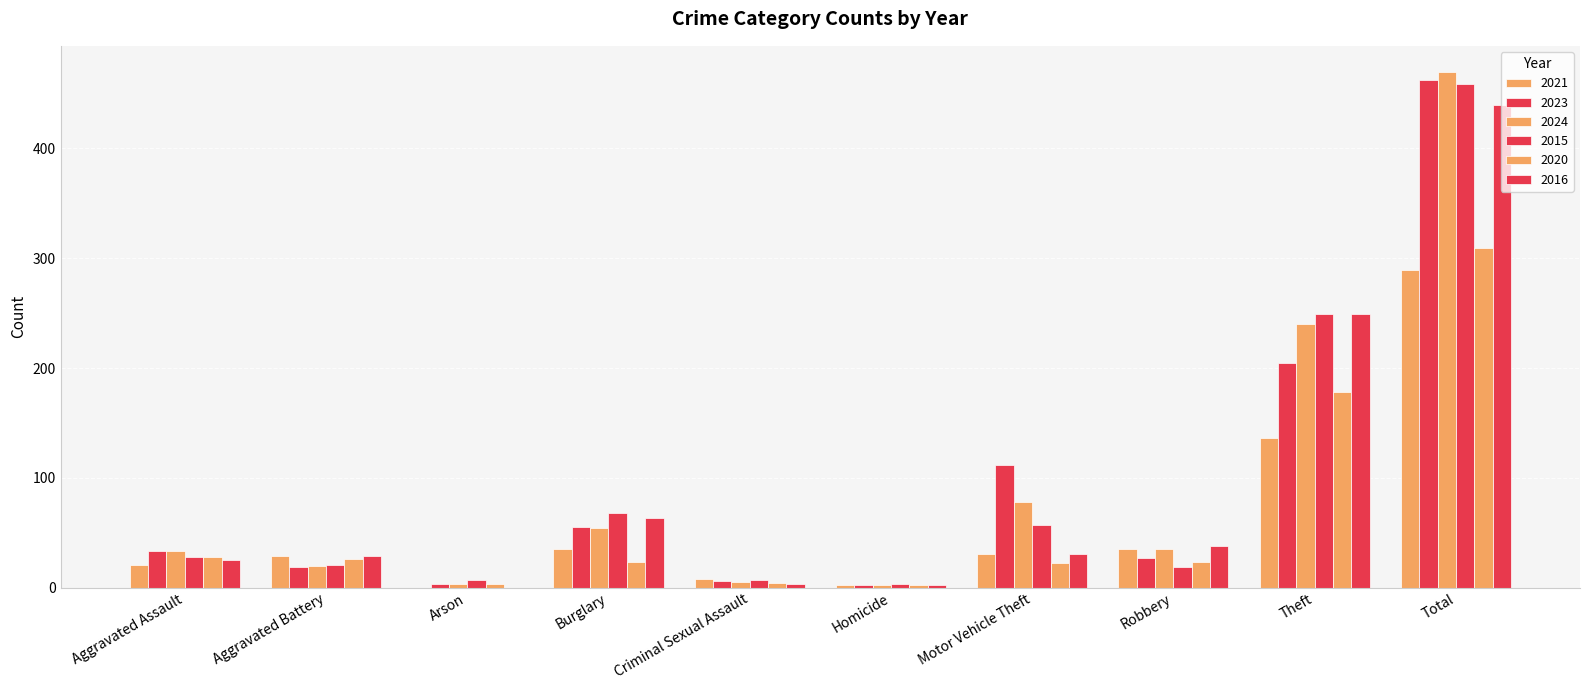

Reading left to right, list all the values displayed in this chart.

2021: Aggravated Assault=21	Aggravated Battery=29	Arson=0	Burglary=35	Criminal Sexual Assault=8	Homicide=2	Motor Vehicle Theft=31	Robbery=35	Theft=136	Total=289
2023: Aggravated Assault=33	Aggravated Battery=19	Arson=3	Burglary=55	Criminal Sexual Assault=6	Homicide=2	Motor Vehicle Theft=112	Robbery=27	Theft=205	Total=462
2024: Aggravated Assault=33	Aggravated Battery=20	Arson=3	Burglary=54	Criminal Sexual Assault=5	Homicide=2	Motor Vehicle Theft=78	Robbery=35	Theft=240	Total=470
2015: Aggravated Assault=28	Aggravated Battery=21	Arson=7	Burglary=68	Criminal Sexual Assault=7	Homicide=3	Motor Vehicle Theft=57	Robbery=19	Theft=249	Total=459
2020: Aggravated Assault=28	Aggravated Battery=26	Arson=3	Burglary=23	Criminal Sexual Assault=4	Homicide=2	Motor Vehicle Theft=22	Robbery=23	Theft=178	Total=309
2016: Aggravated Assault=25	Aggravated Battery=29	Arson=0	Burglary=63	Criminal Sexual Assault=3	Homicide=2	Motor Vehicle Theft=31	Robbery=38	Theft=249	Total=440